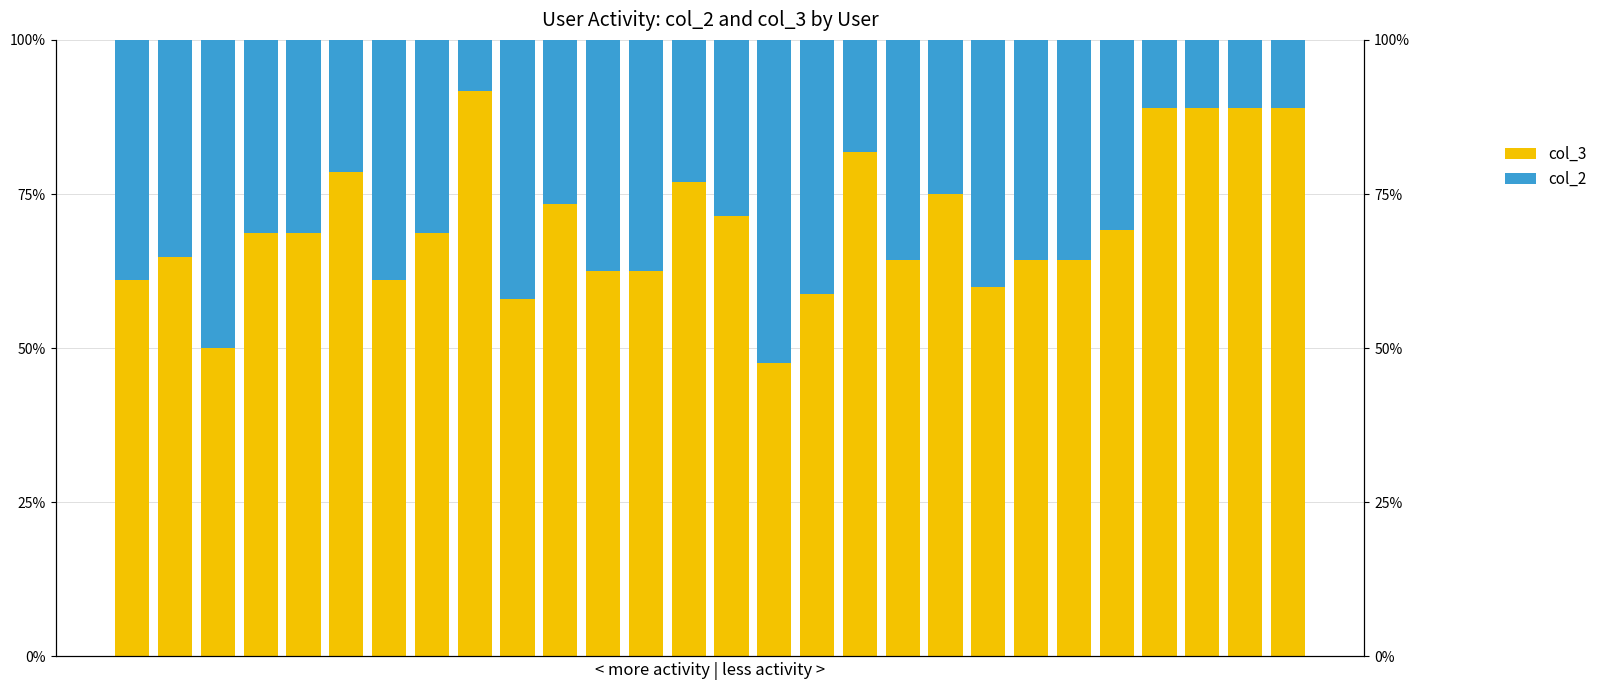

Reading right to left, transcribe all the data shown in this chart.

col_3: 88.9	88.9	88.9	88.9	69.2	64.3	64.3	60.0	75.0	64.3	81.8	58.8	47.6	71.4	76.9	62.5	62.5	73.3	57.9	91.7	68.8	61.1	78.6	68.8	68.8	50.0	64.7	61.1
col_2: 11.1	11.1	11.1	11.1	30.8	35.7	35.7	40.0	25.0	35.7	18.2	41.2	52.4	28.6	23.1	37.5	37.5	26.7	42.1	8.3	31.2	38.9	21.4	31.2	31.2	50.0	35.3	38.9